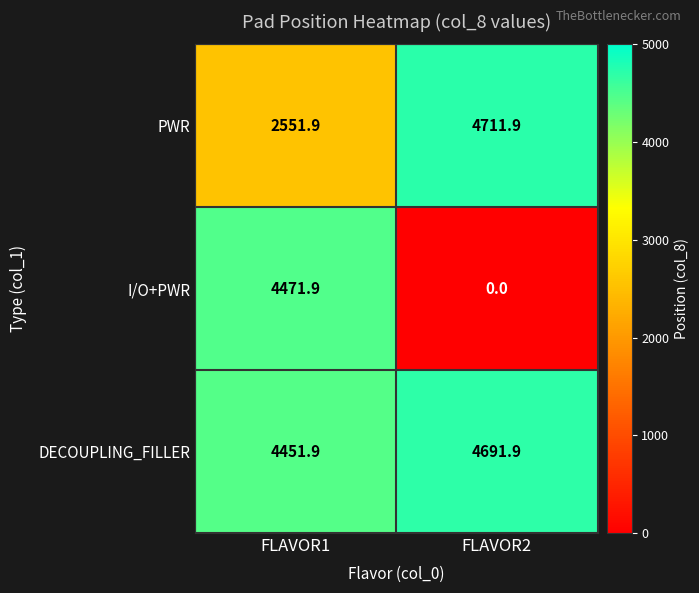

The DECOUPLING_FILLER series shows 2169.0 at FLAVOR2. True or false?

False